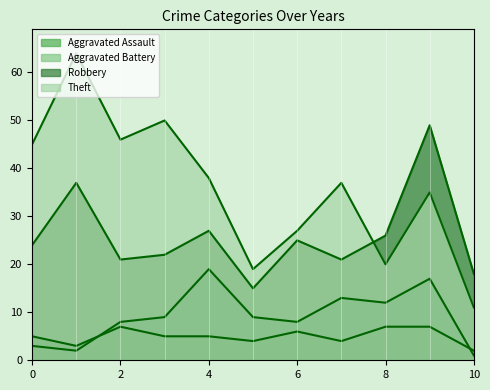

How many data points in Aggravated Battery are above 9?

4